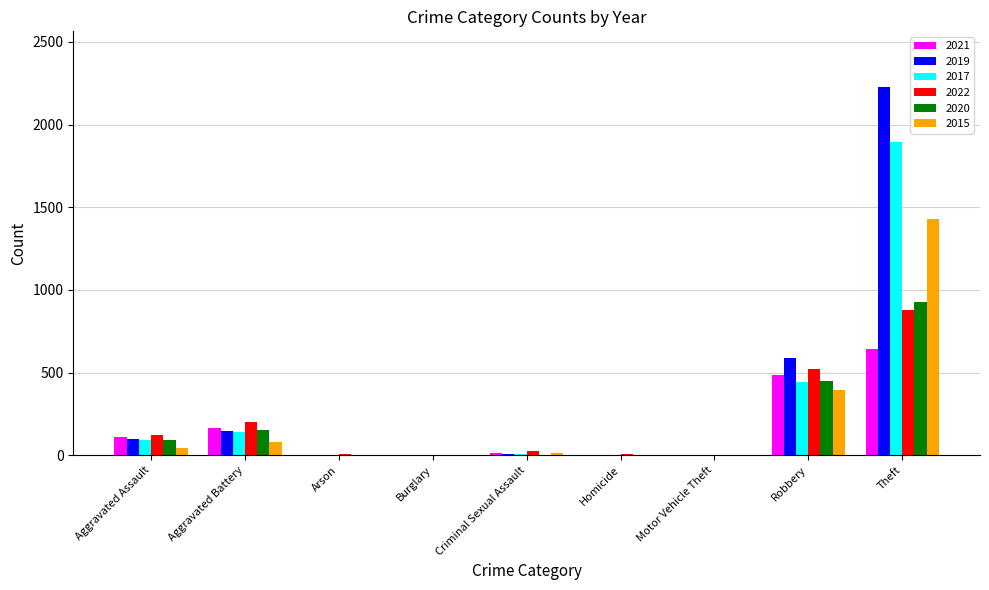

What is the sum of all 2019 values?

3080